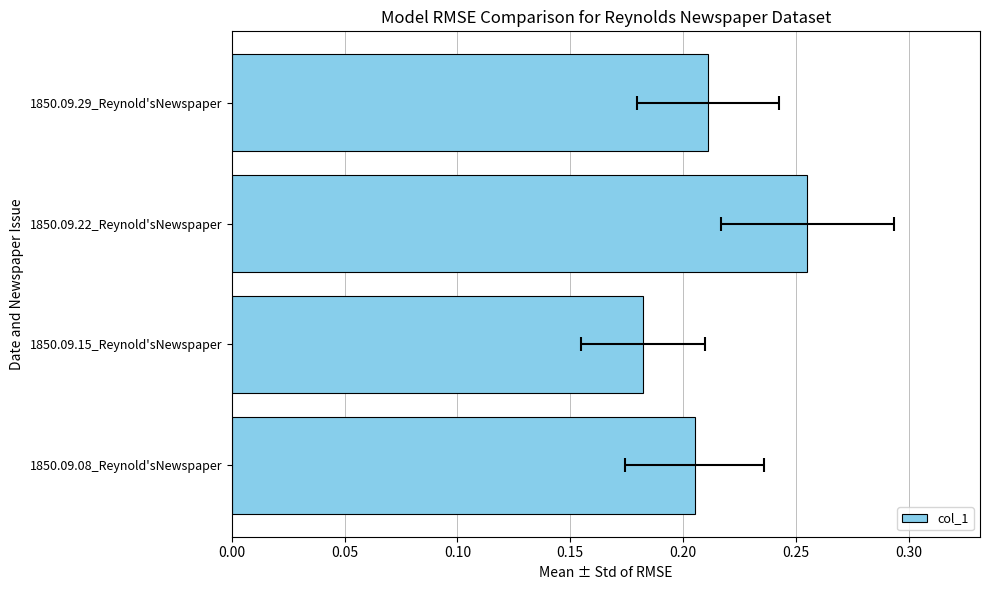

How many data points does each series have?

4